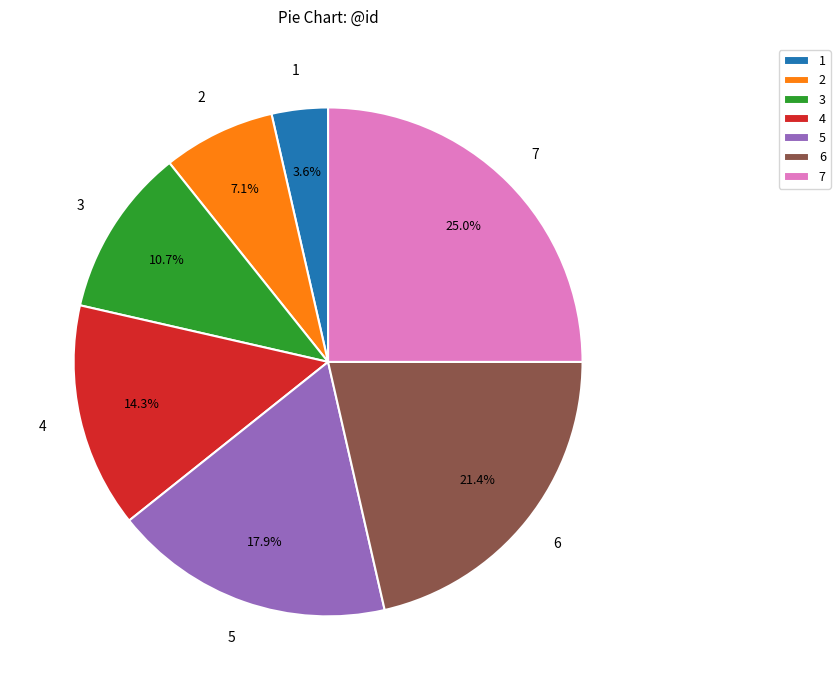

Which category has the smallest portion of the pie?

1